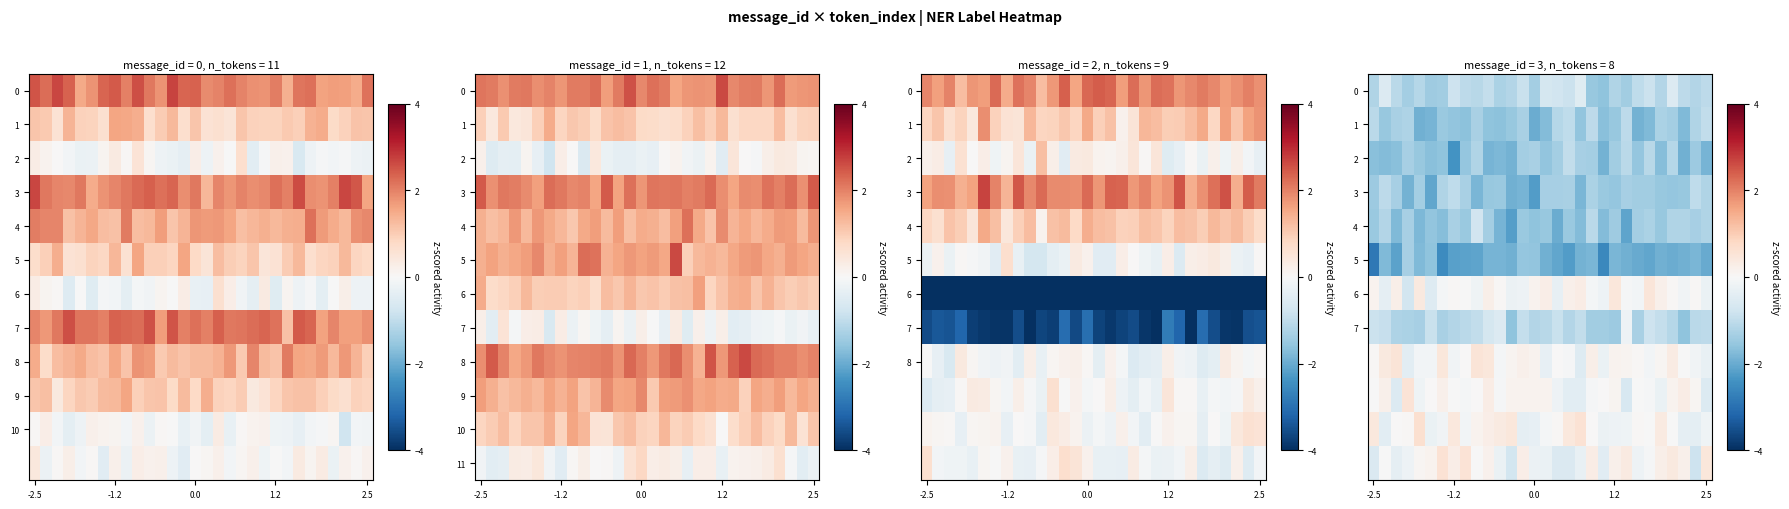

Which series has the largest range (max minus min)?

row_5